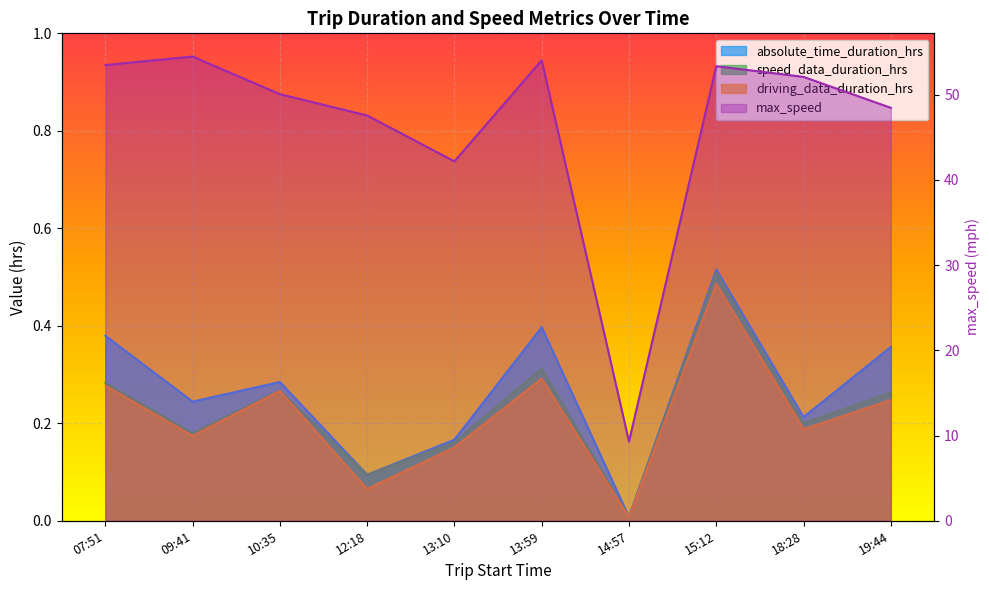

What is the label of the 4th point from the left?

12:18